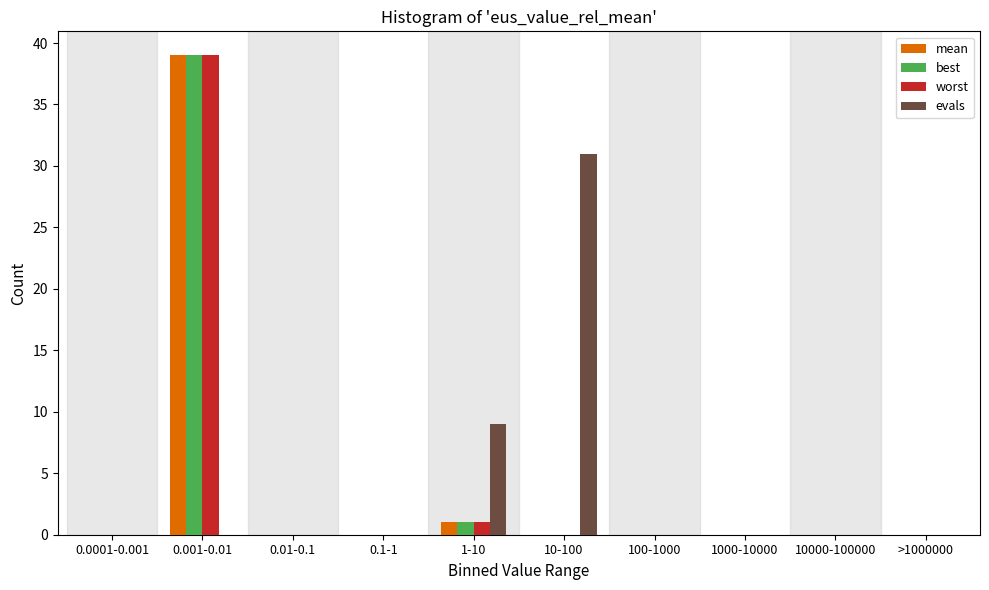

Where is evals nearest to the value 15?

1-10